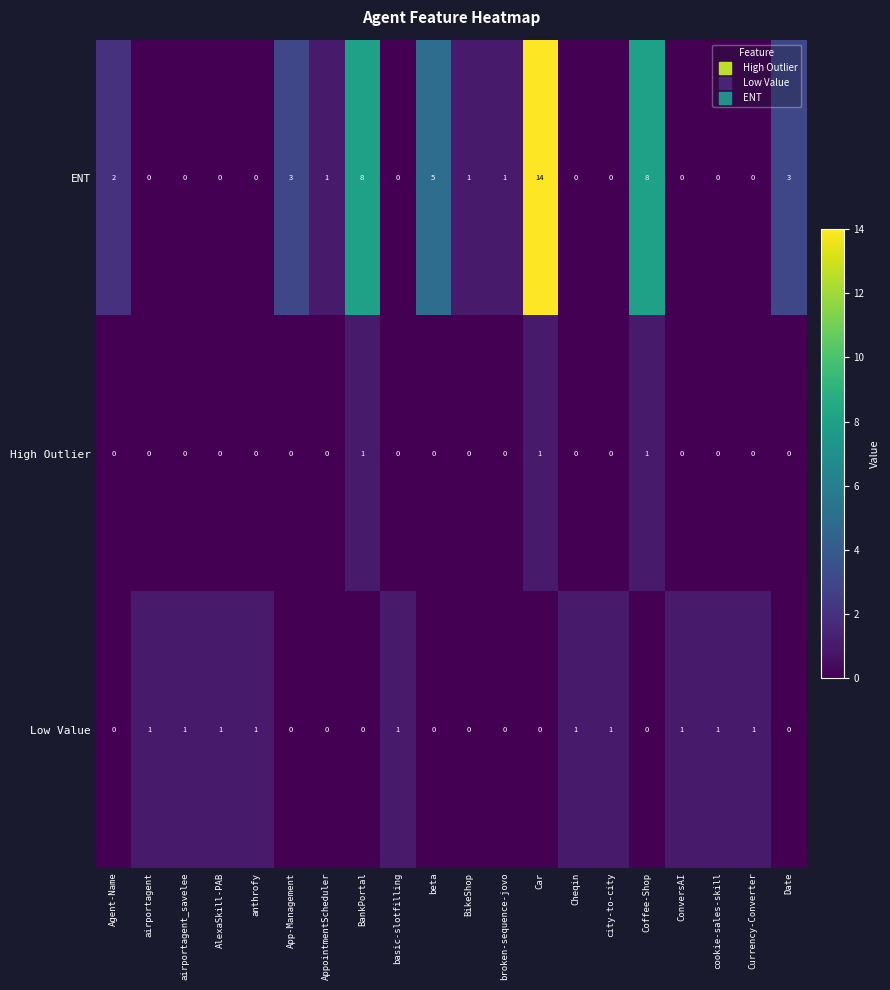

What is the difference between the highest and lowest values at BankPortal?

8